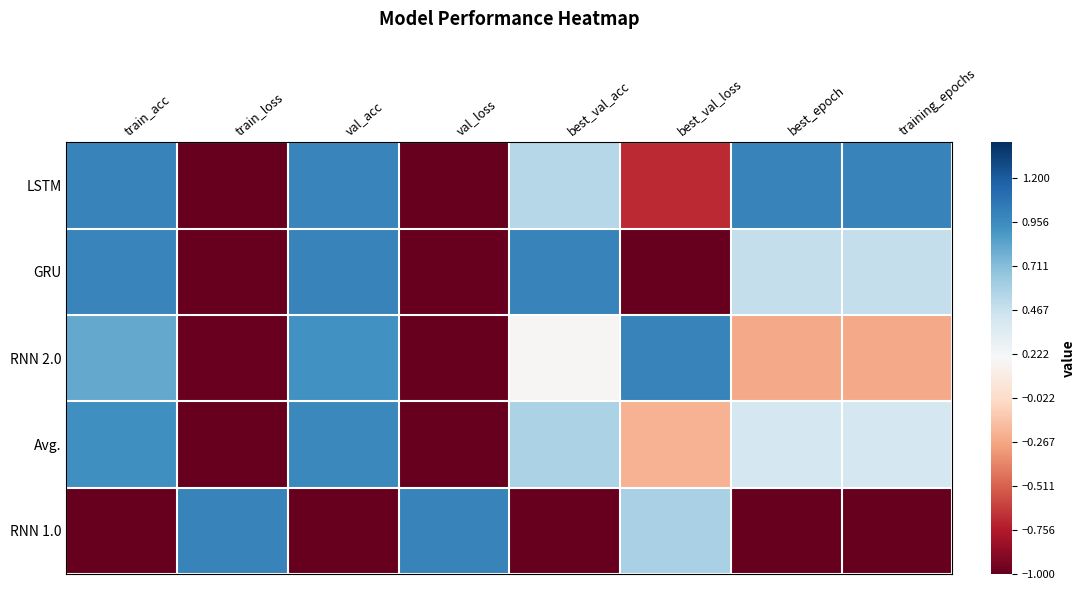

List the series in order of their peak value, lowest first.

Avg., LSTM, GRU, RNN 2.0, RNN 1.0